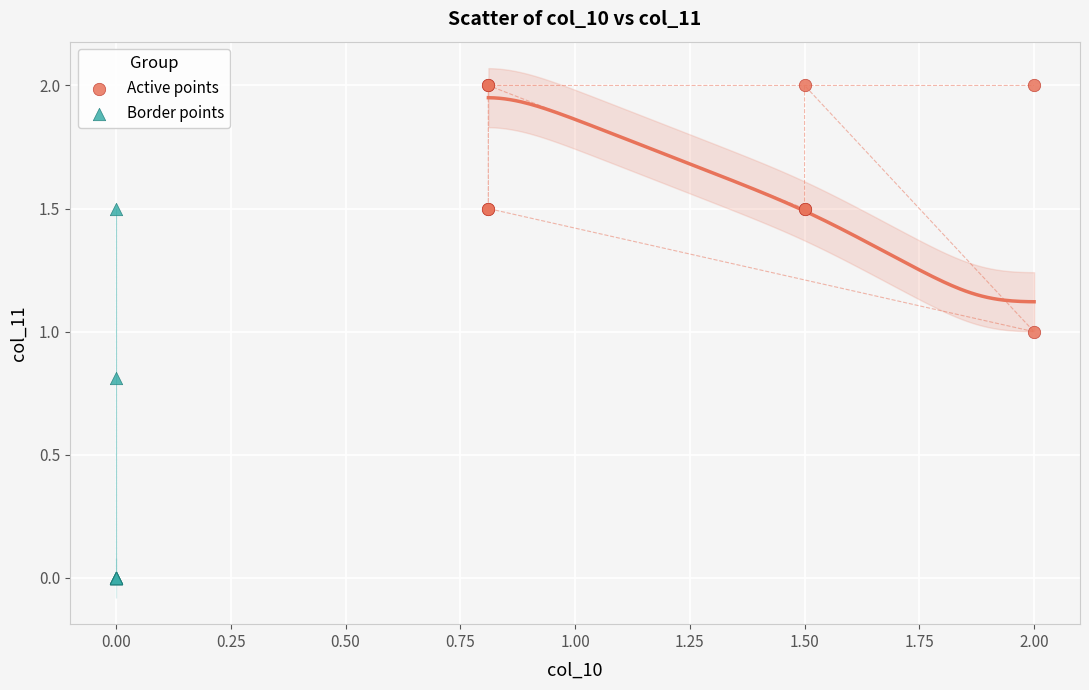

Which series has the widest spread of Y values?

Border points